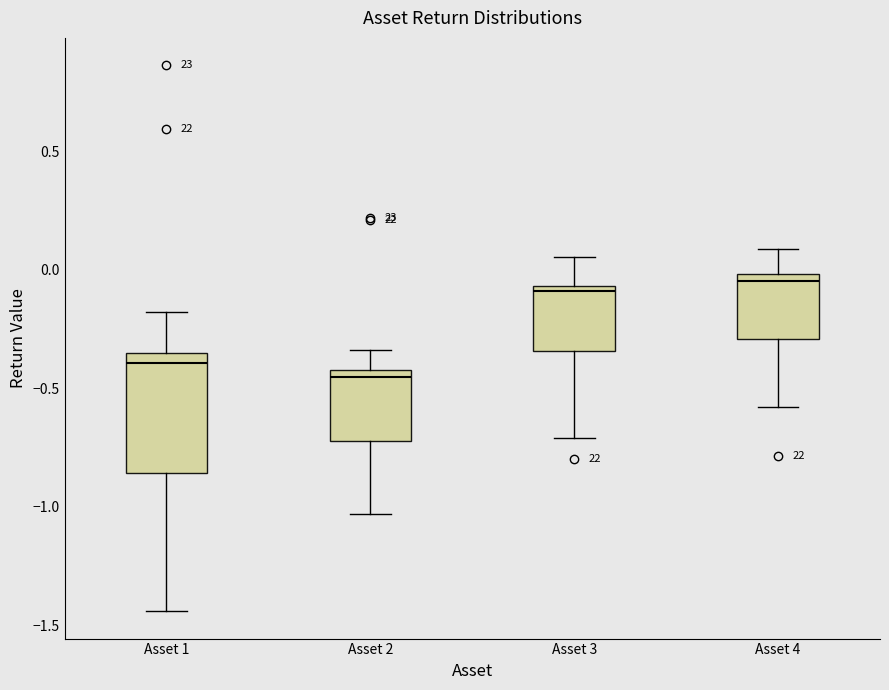

Reading left to right, read every box against the y-axis: the position of its median line, the range the box covers, and the ends of its whiskers. The values are not printed on the chart, so give them approximately, as read against the axis.

Asset 1: median -0.40, box -0.85 to -0.35, whiskers -1.45 to -0.20
Asset 2: median -0.45, box -0.70 to -0.40, whiskers -1.05 to -0.35
Asset 3: median -0.10, box -0.35 to -0.05, whiskers -0.70 to 0.05
Asset 4: median -0.05, box -0.30 to 0.00, whiskers -0.60 to 0.10